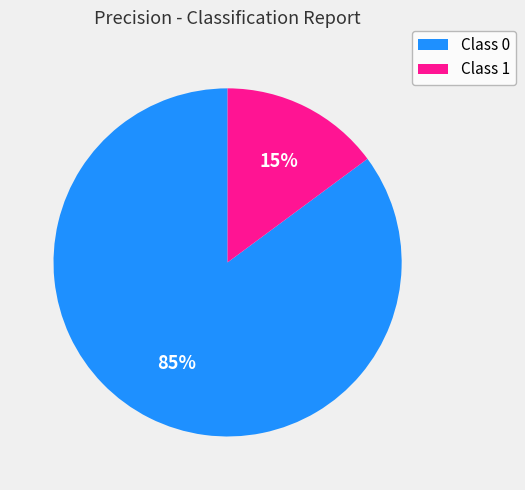

Does any single category account for the majority?

Yes